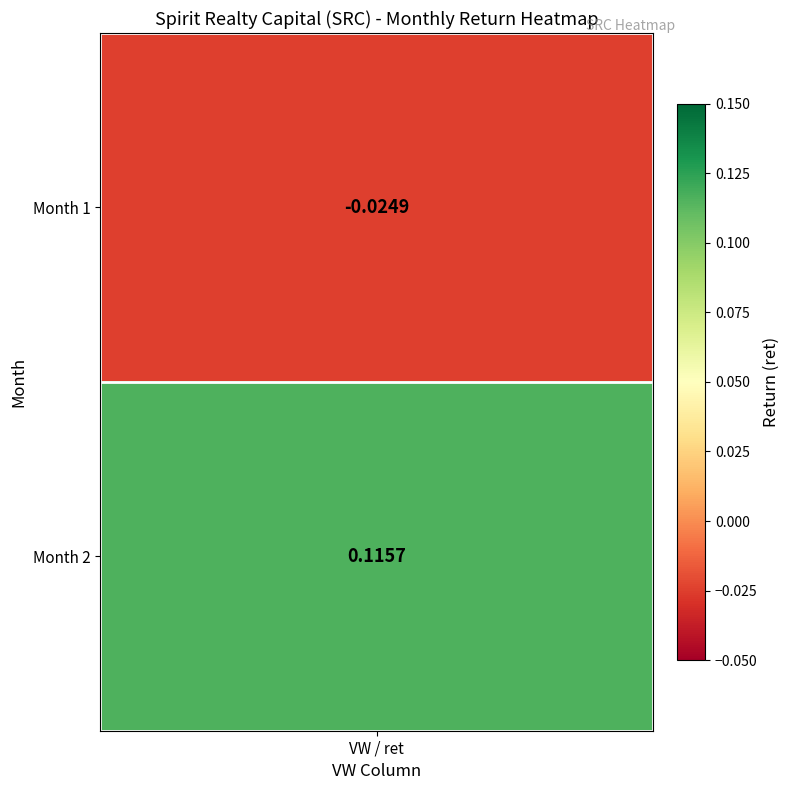

The value at 2 is 0.1. True or false?

True